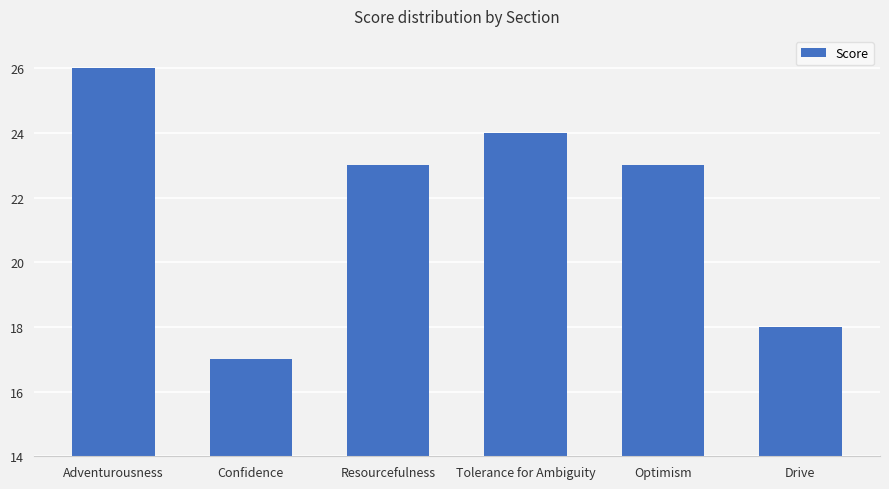

How many data points does each series have?

6